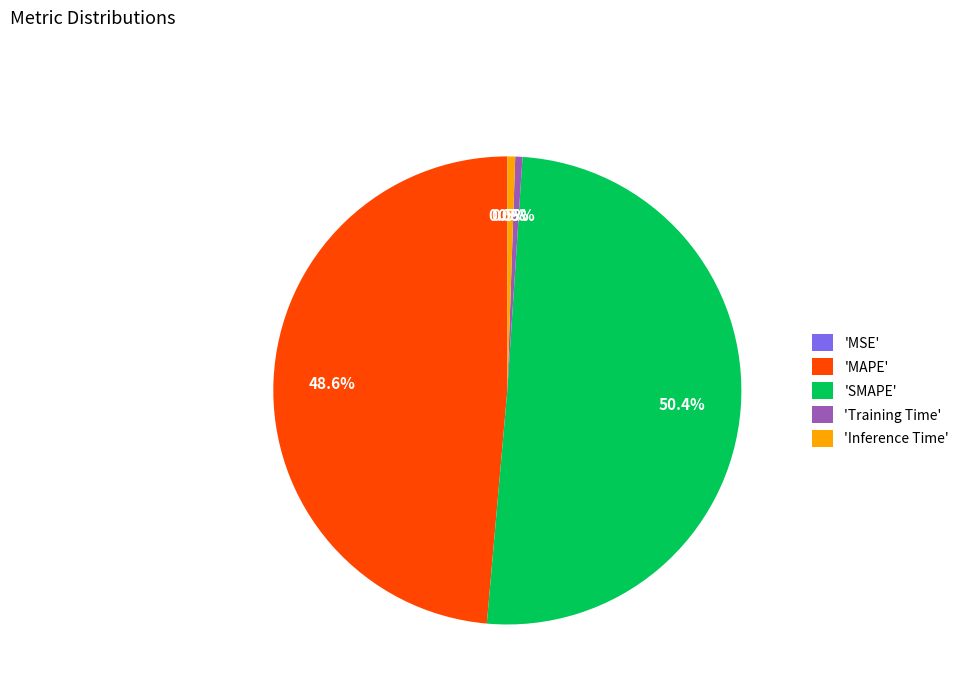

Which slice represents more than half of the pie?

'SMAPE'